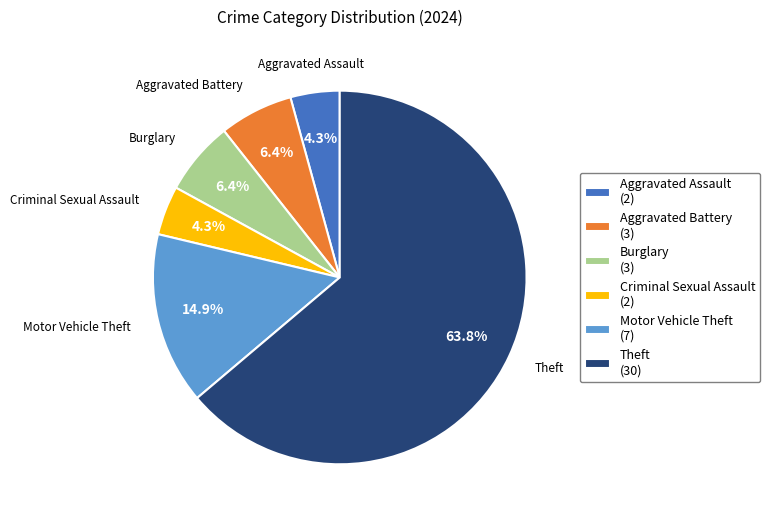

To the nearest percent, what is the average slice percentage?

17%